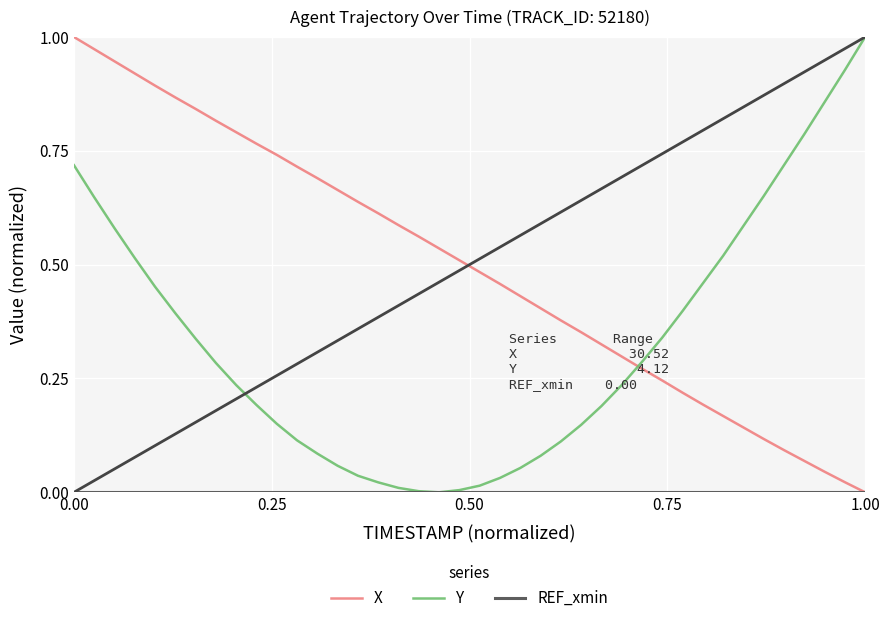

How many lines are shown in the chart?

3